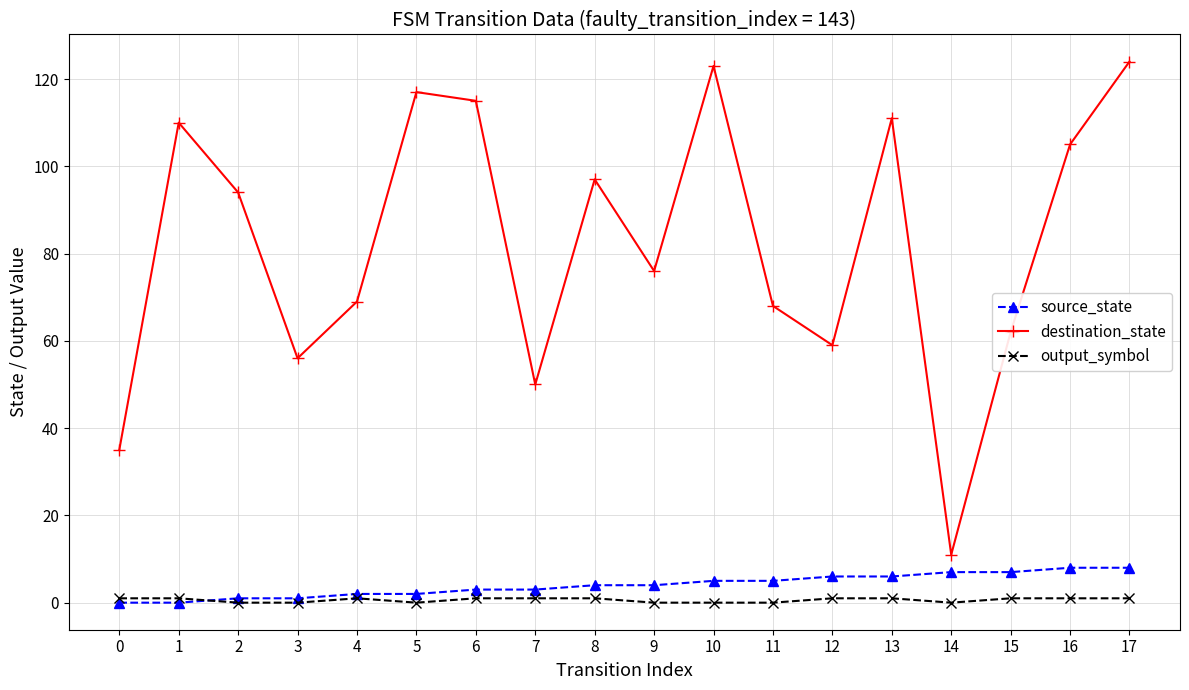

What are all the series names shown in the legend?

source_state, destination_state, output_symbol